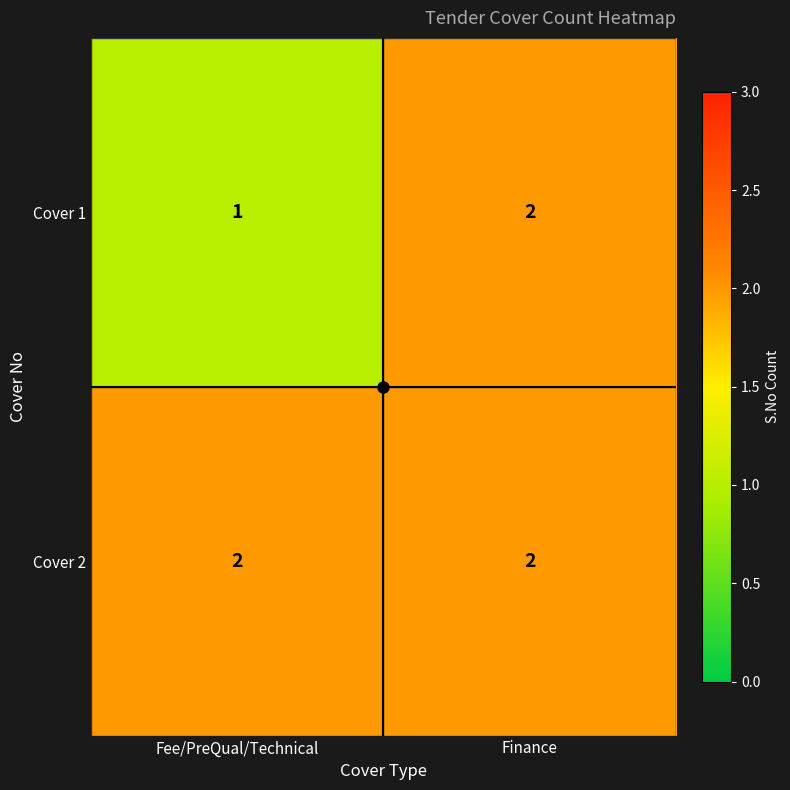

At which category is the sum across all series the highest?

Finance